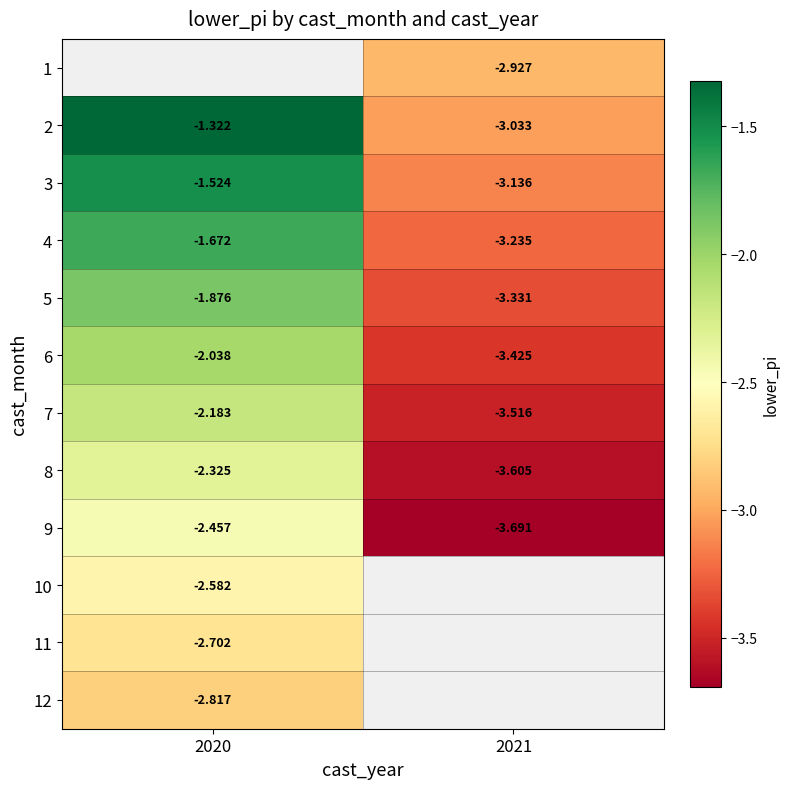

How many data points does each series have?

2